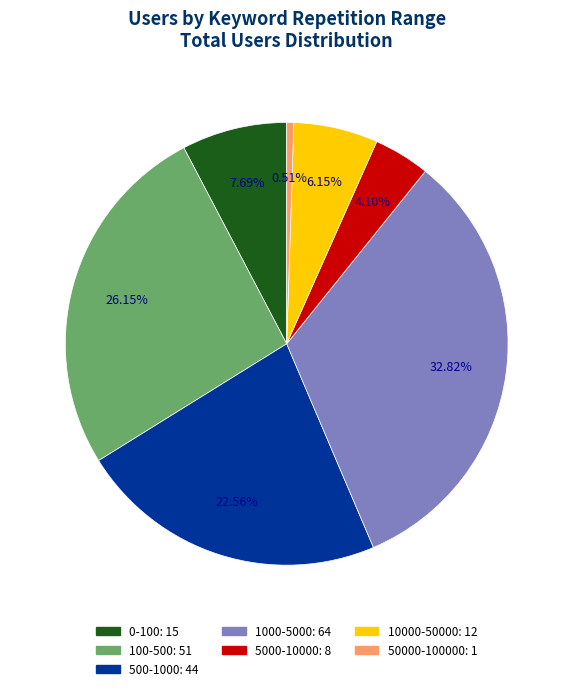

To the nearest percent, what percentage of the pie is 100-500?

26%